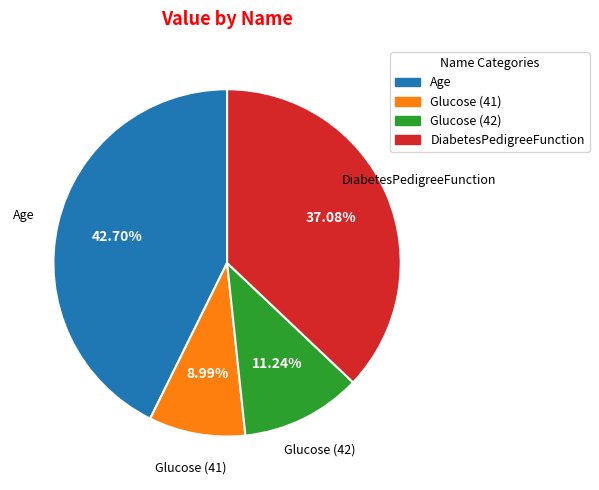

To the nearest percent, what percentage of the pie is DiabetesPedigreeFunction?

37%